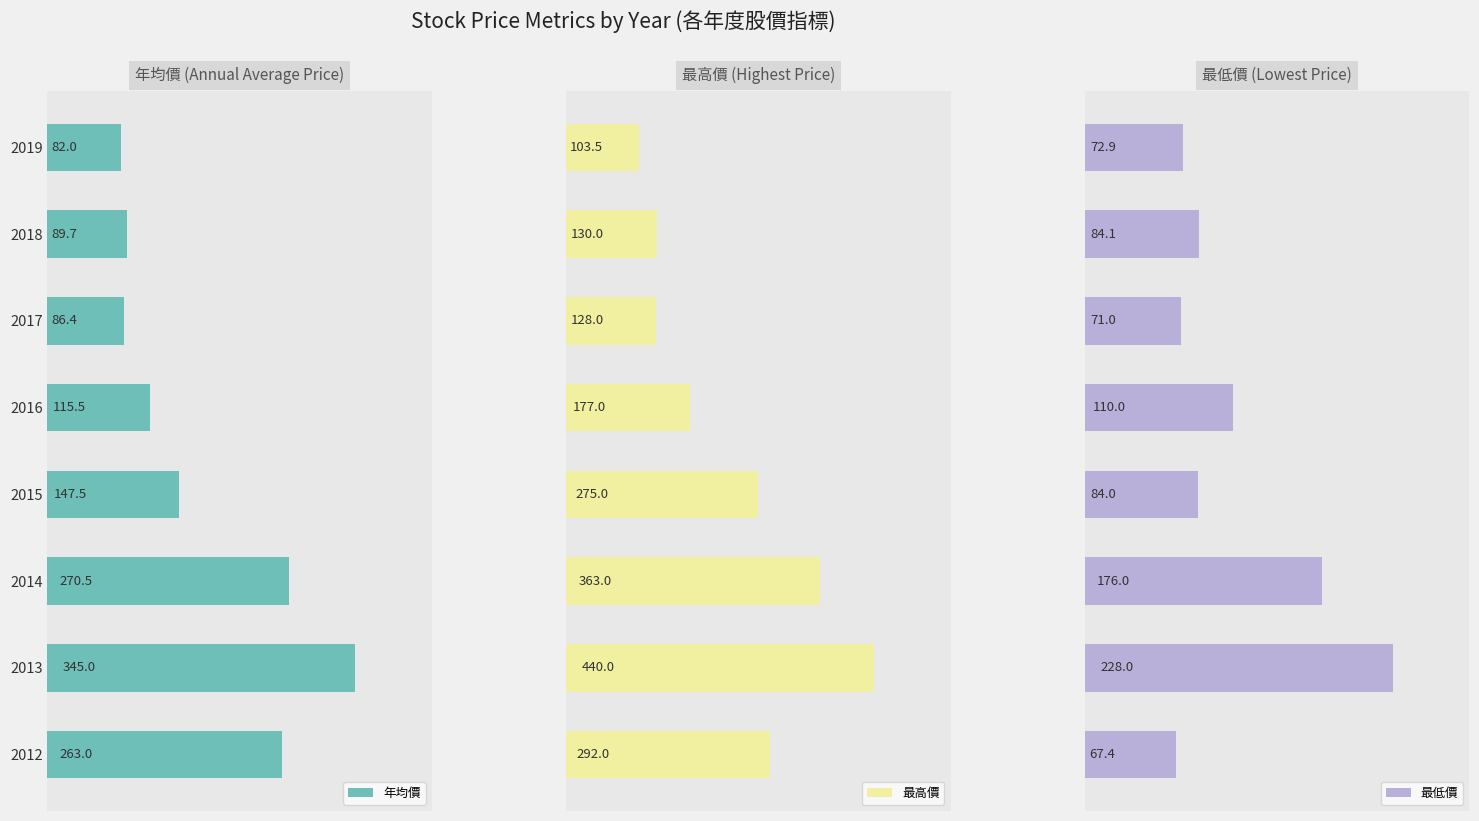

Rank the series by their average value, from highest to lowest.

最高價, 年均價, 最低價